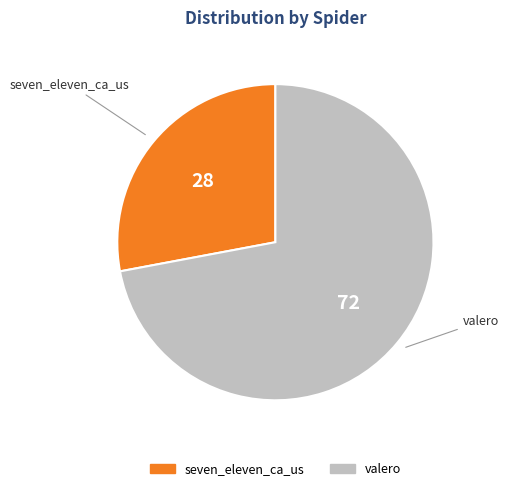

Is there a majority slice in this chart?

Yes